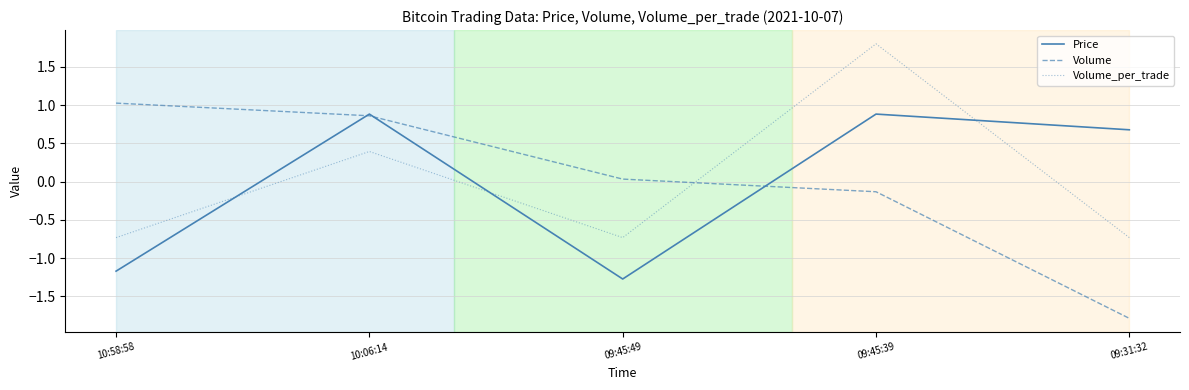

What is the difference between the maximum and minimum values in the Price series?

2.2